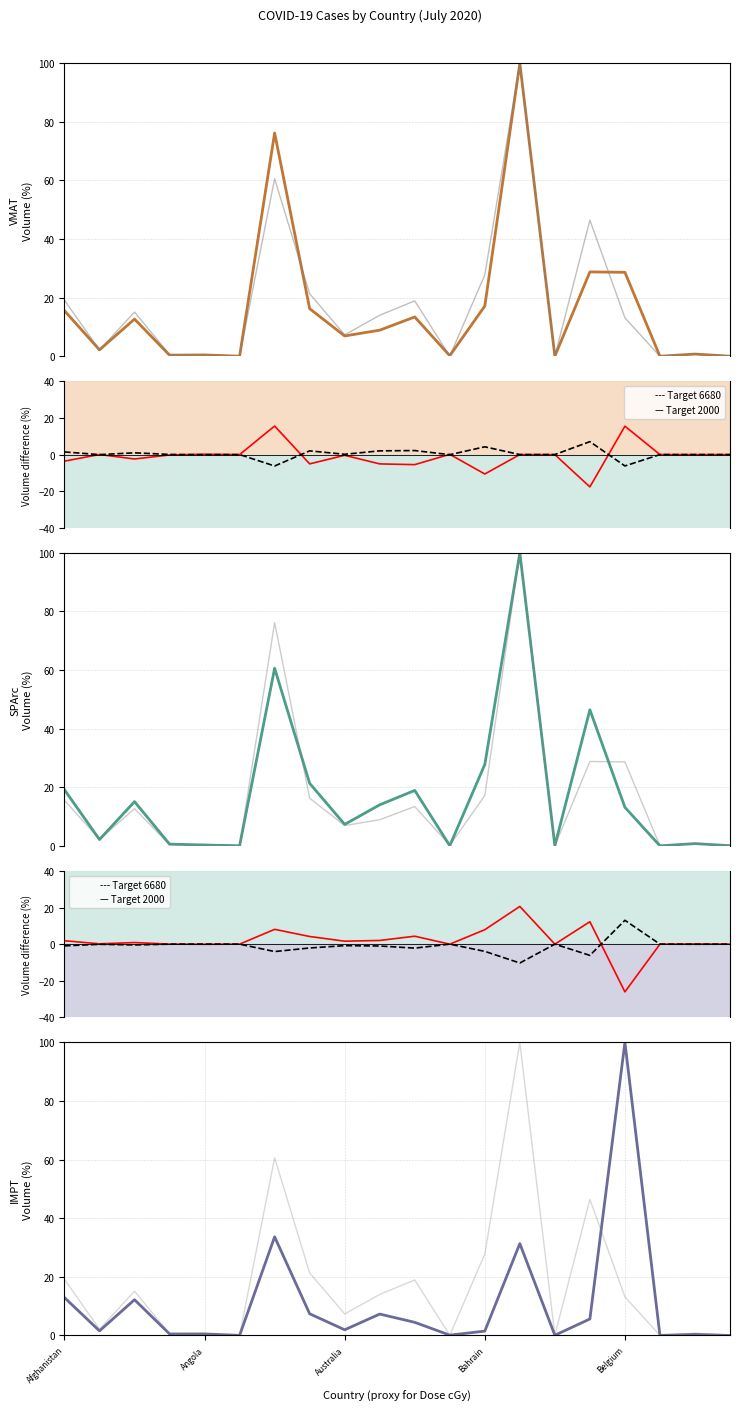

What is the difference between the highest and lowest values at Armenia?

13.9